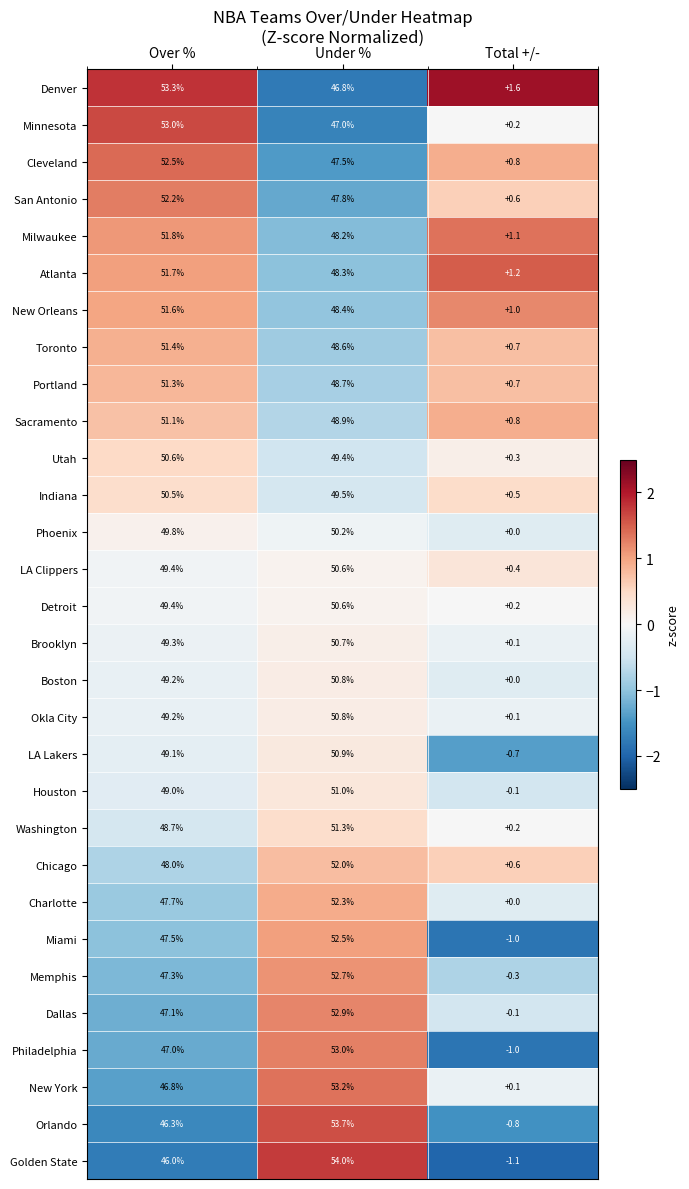

How many categories are shown in the chart?

3